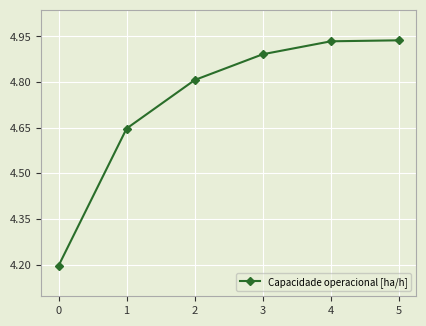

Is it true that the value at 0 is 4.2?

True